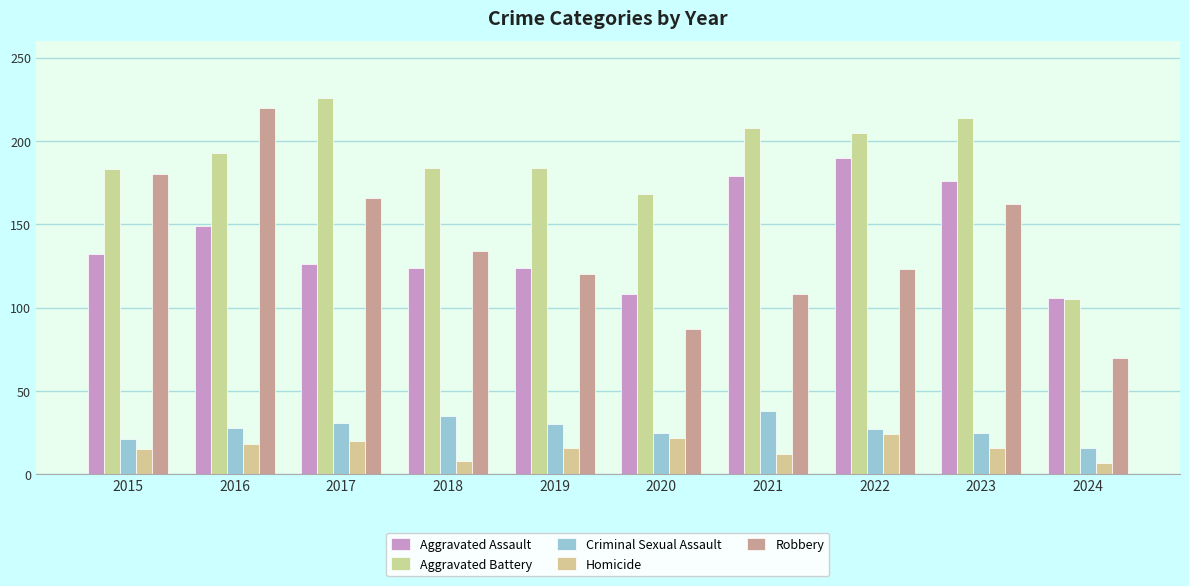

What is the sum of all Criminal Sexual Assault values?

276